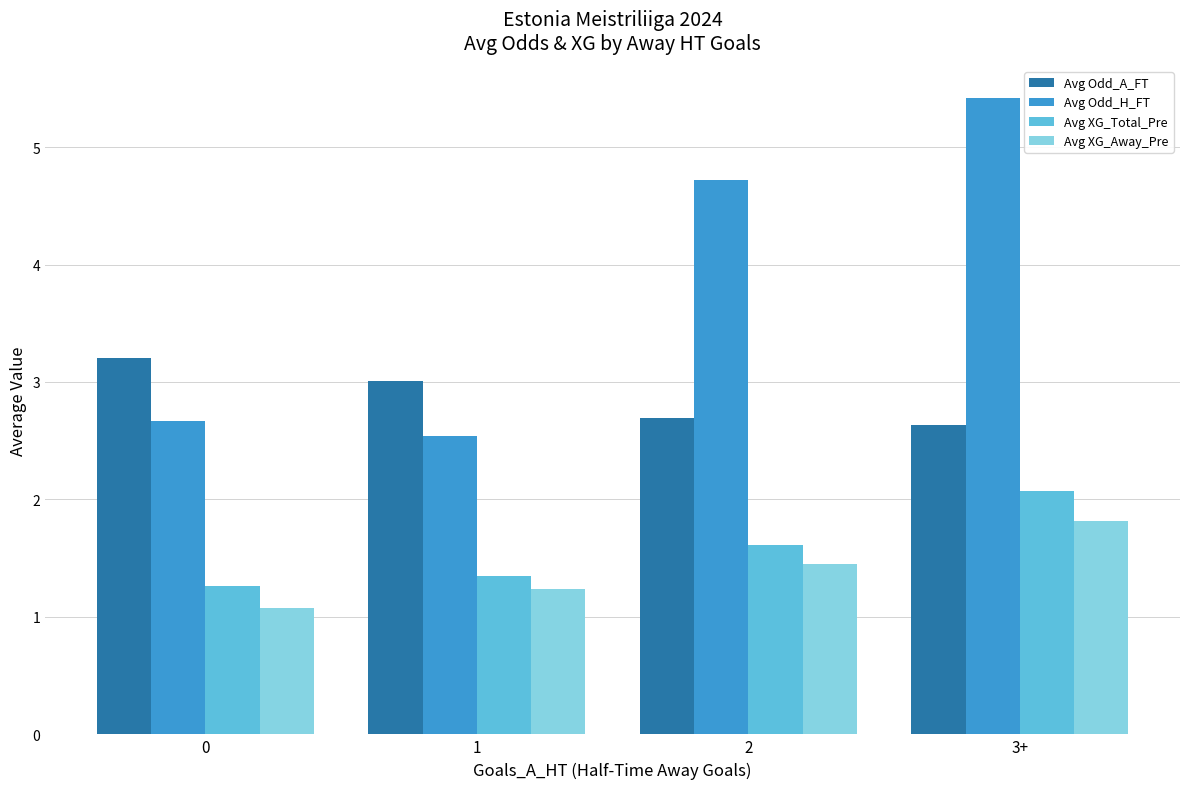

What is the sum of the Avg XG_Away_Pre values at 0 and 1?

2.3